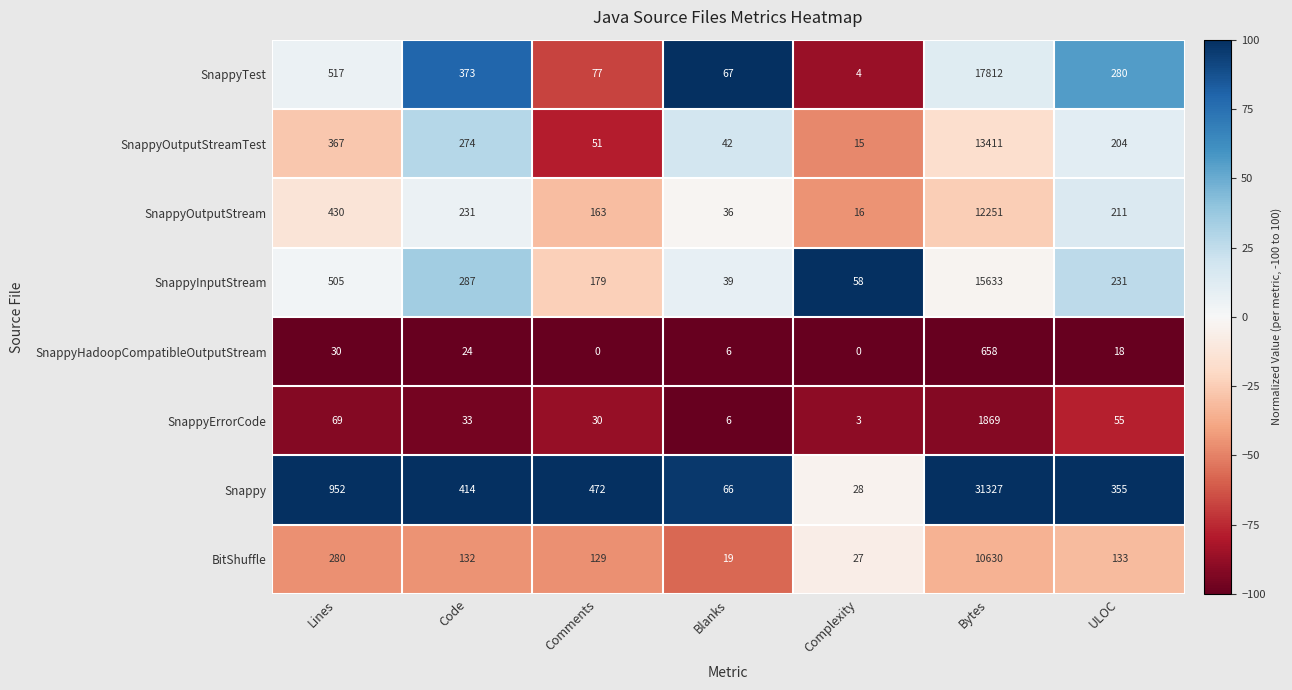

Which series has the widest spread of values?

Snappy